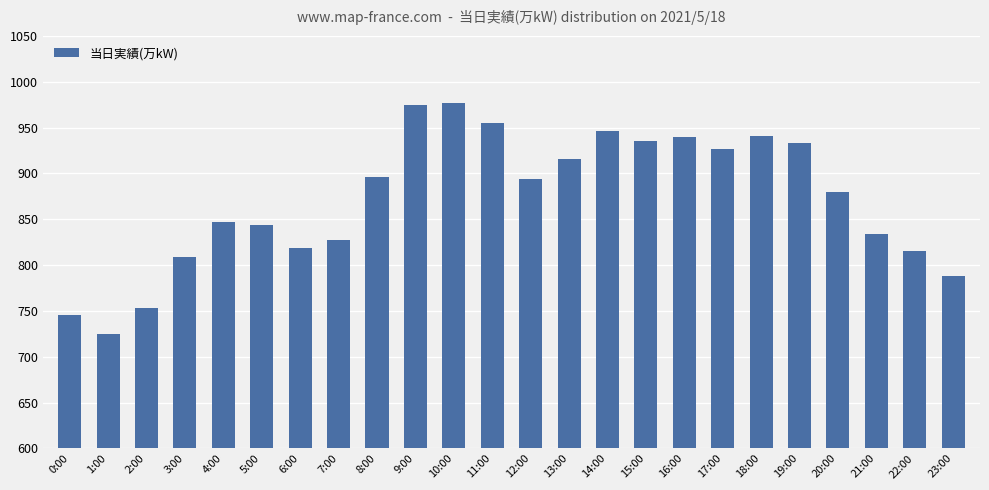

What is the approximate value at 16:00?

940